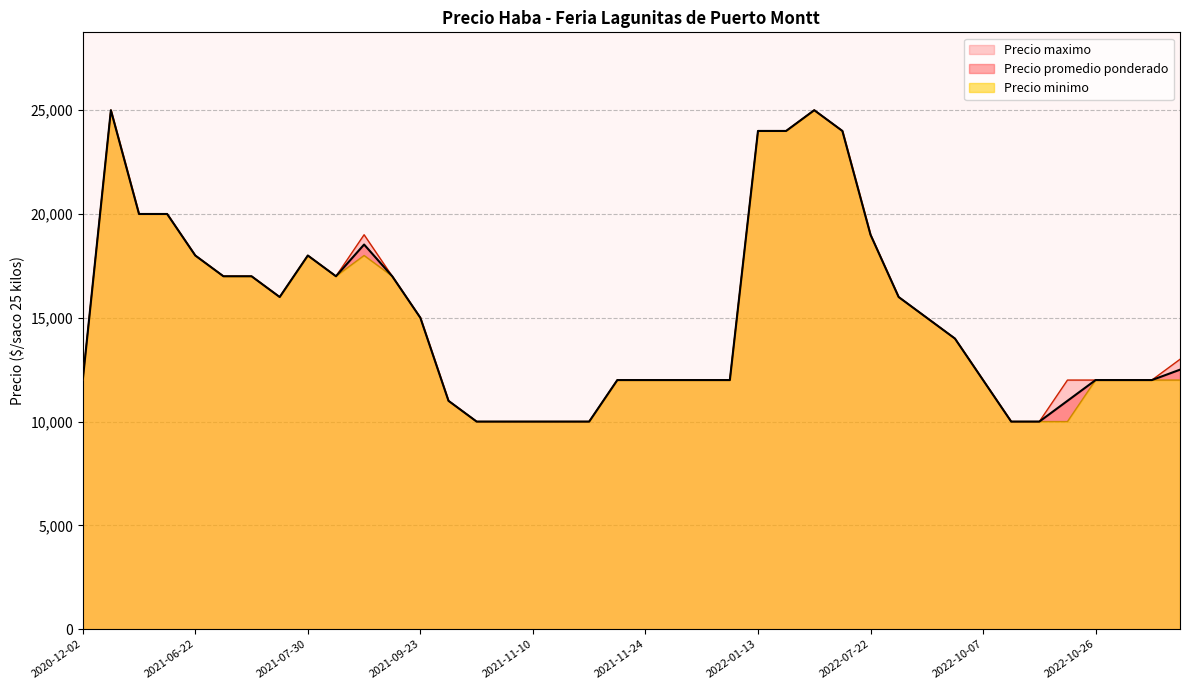

What is the sum of the Precio maximo values at 2021-11-24 and 2021-06-04?

32000